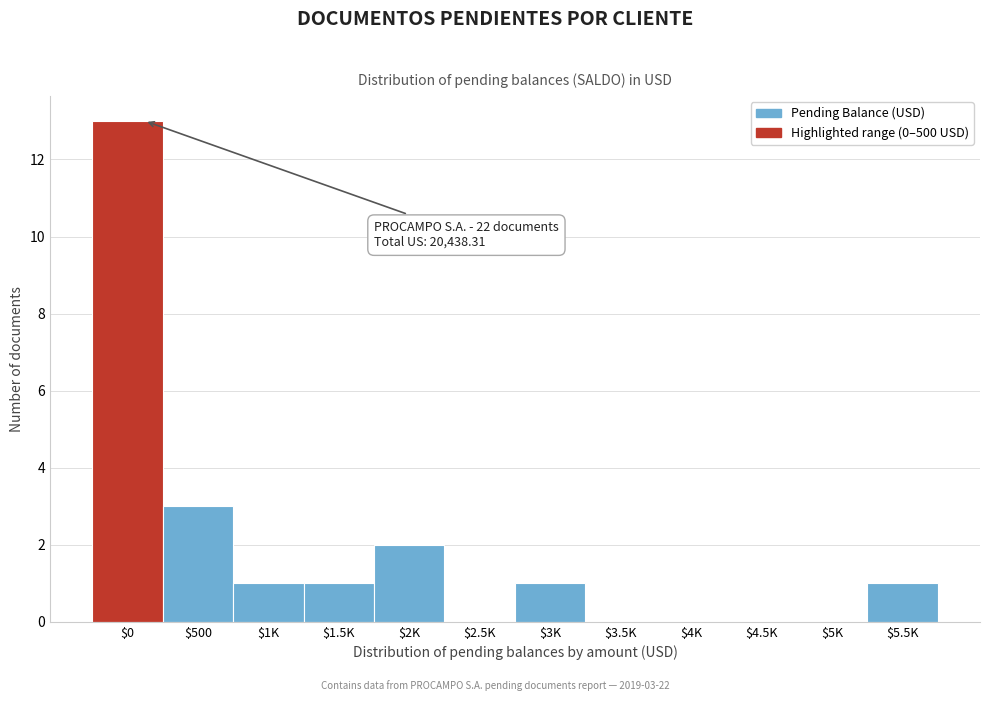

Where is the data nearest to the value 6?

$500